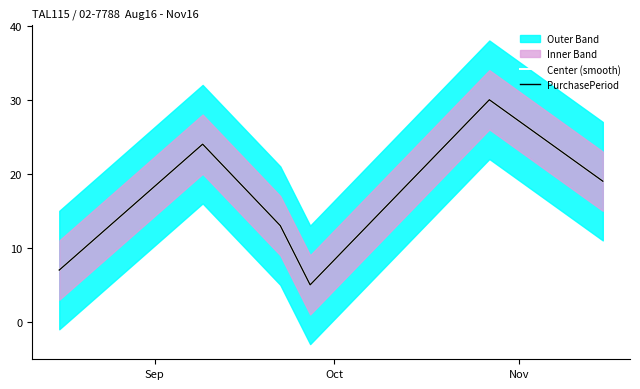

In Center (smooth), how many points are higher than both neighbors (excluding endpoints)?

2